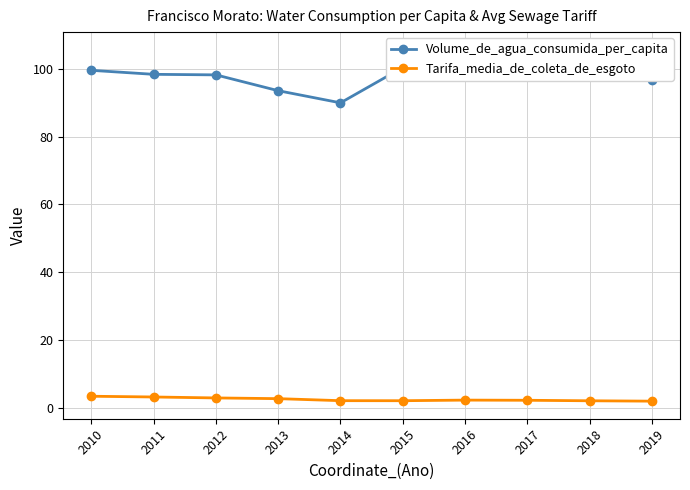

What is the average value of the Tarifa_media_de_coleta_de_esgoto series?

2.5